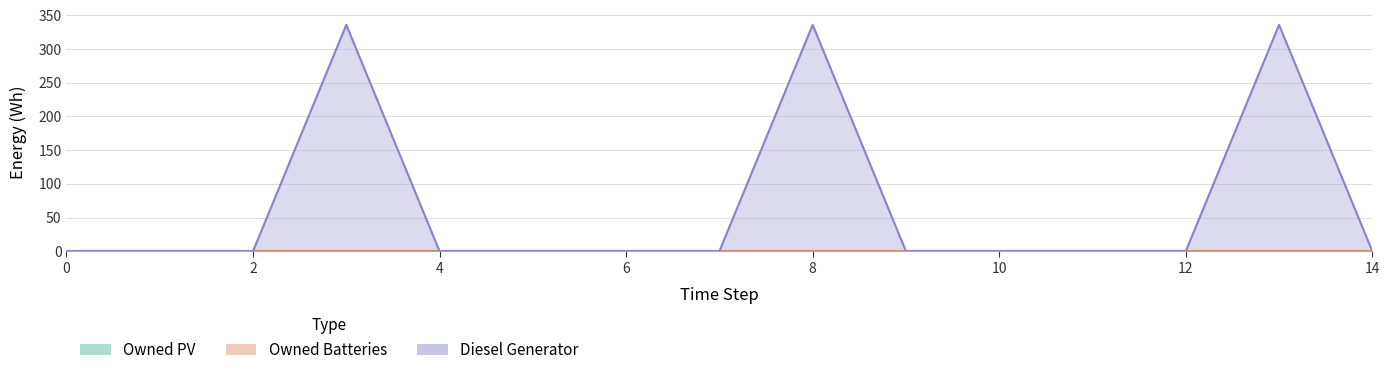

At which category does Diesel Generator reach its first local peak?

3